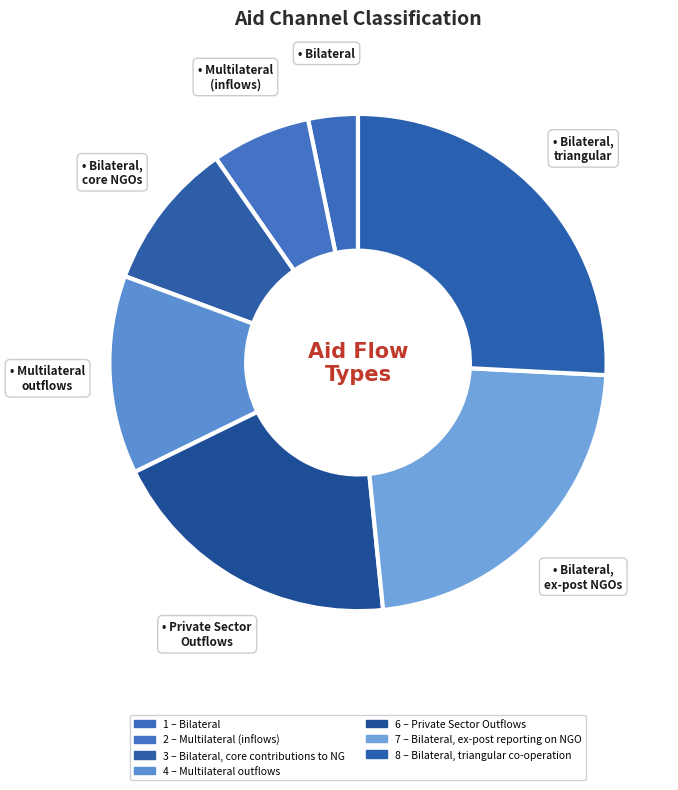

Which category has the biggest portion of the pie?

Bilateral, triangular co-operation